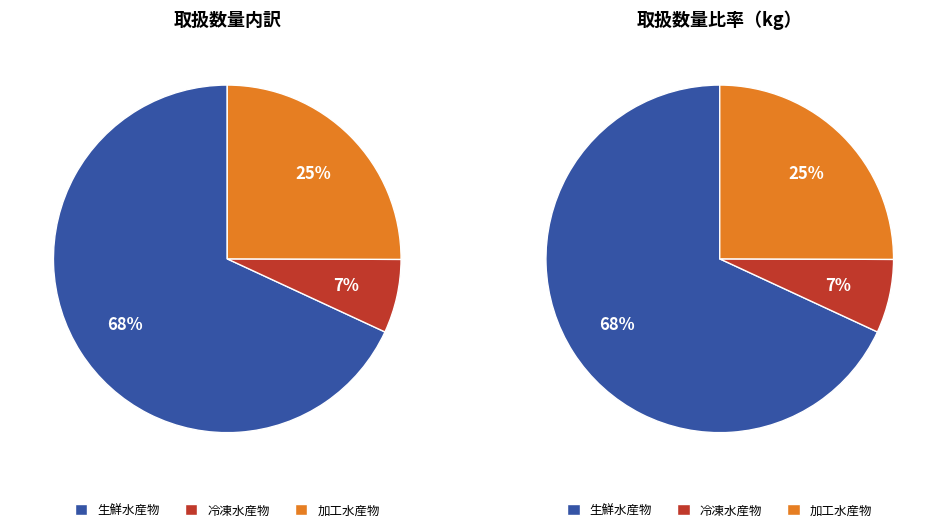

Which category has the biggest portion of the pie?

生鮮水産物